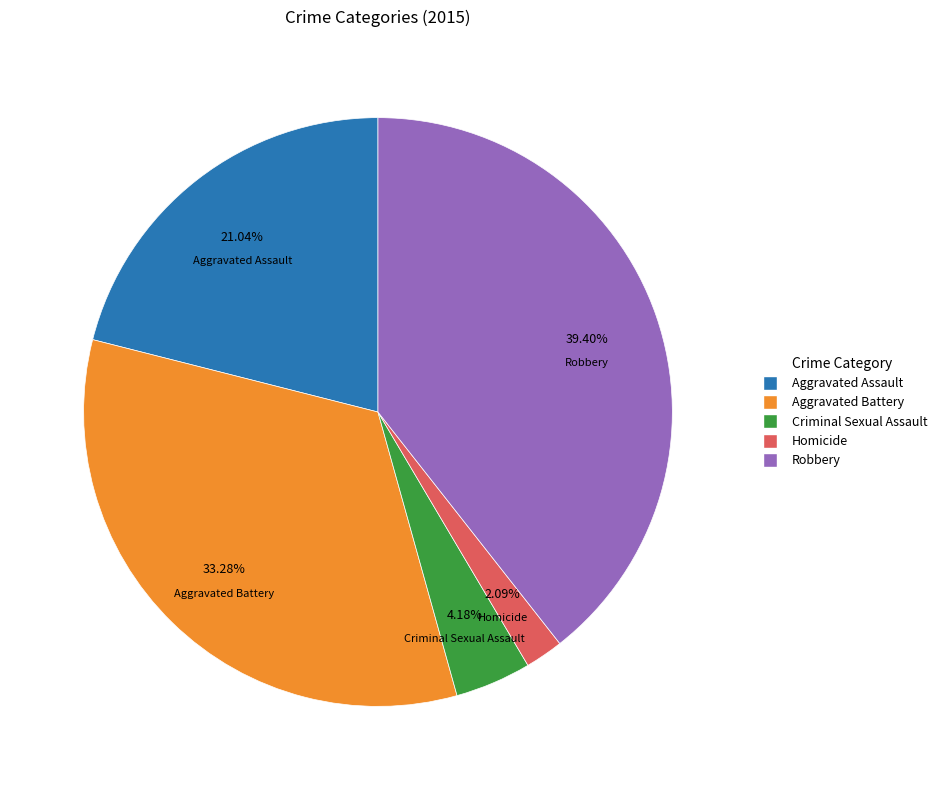

What is the ratio of the value at Robbery to the value at Aggravated Battery?

1.2